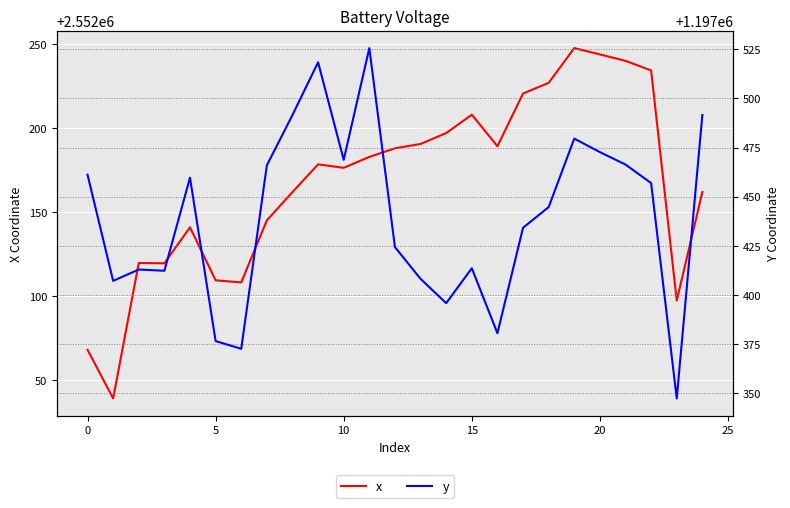

What is the value of the x point at the 19th from the left?

2552227.1